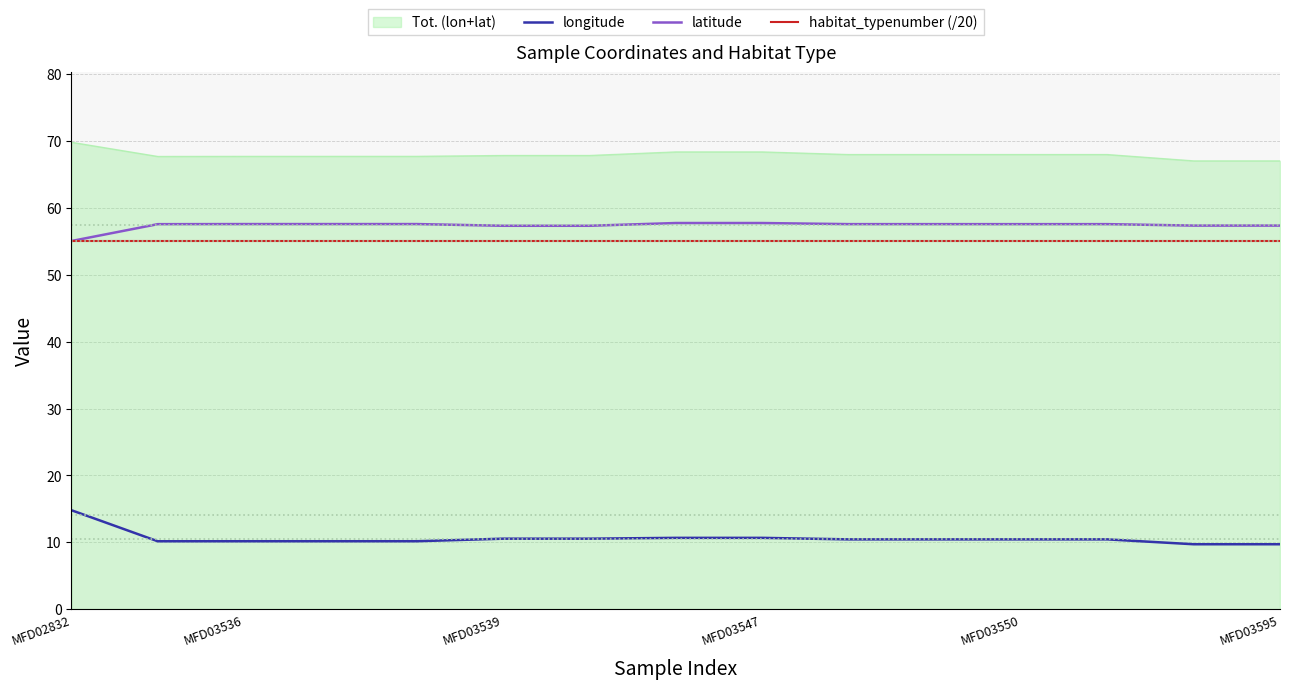

What is the maximum value shown in the chart?

69.8